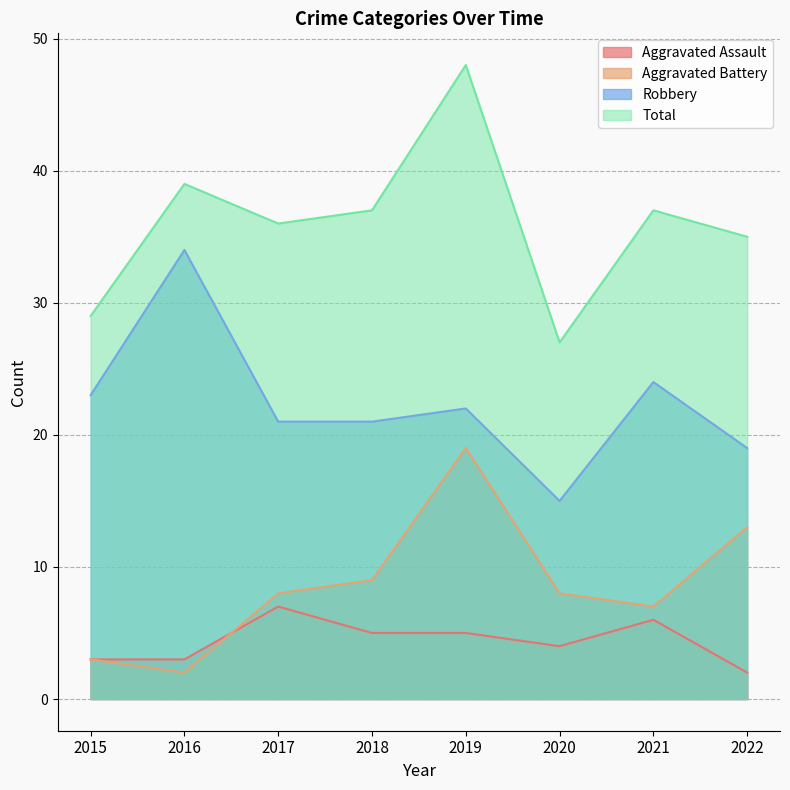

At 2020, list the series in order from largest to smallest.

Total, Robbery, Aggravated Battery, Aggravated Assault